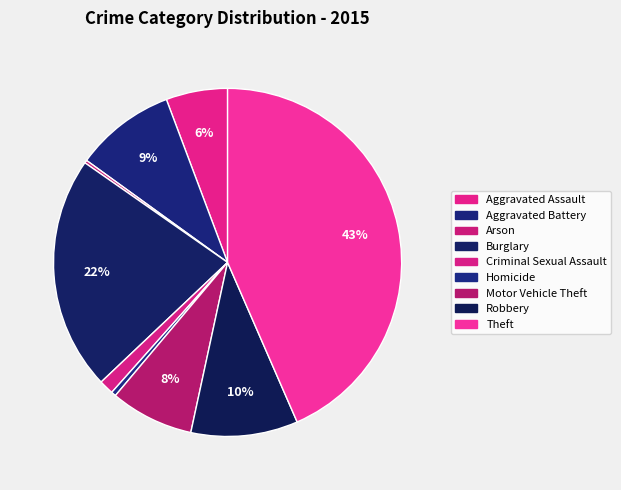

Which category has the smallest portion of the pie?

Arson